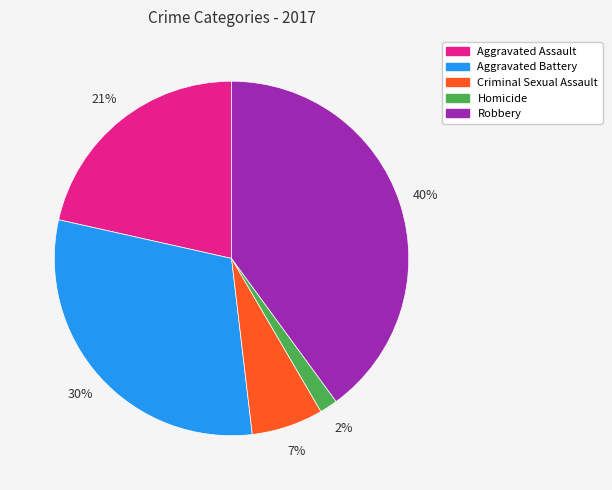

What percentage is the Aggravated Assault slice, to the nearest percent?

21%